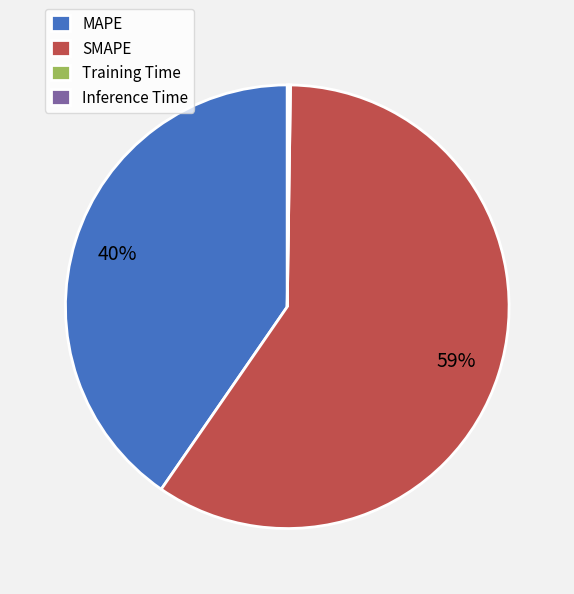

To the nearest percent, what is the combined percentage of SMAPE and MAPE?

100%